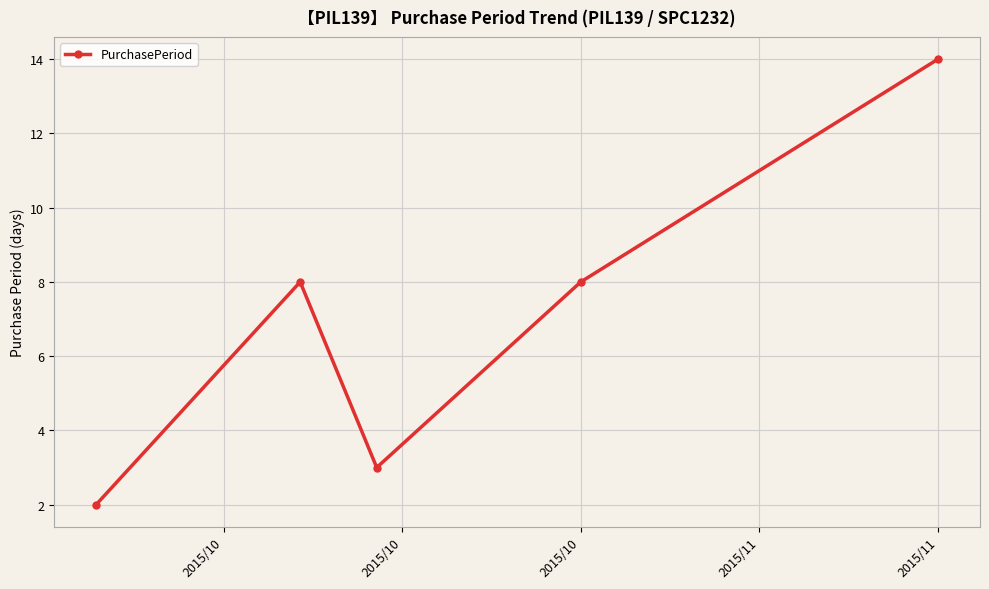

How many points are higher than both their immediate neighbors (excluding endpoints)?

1